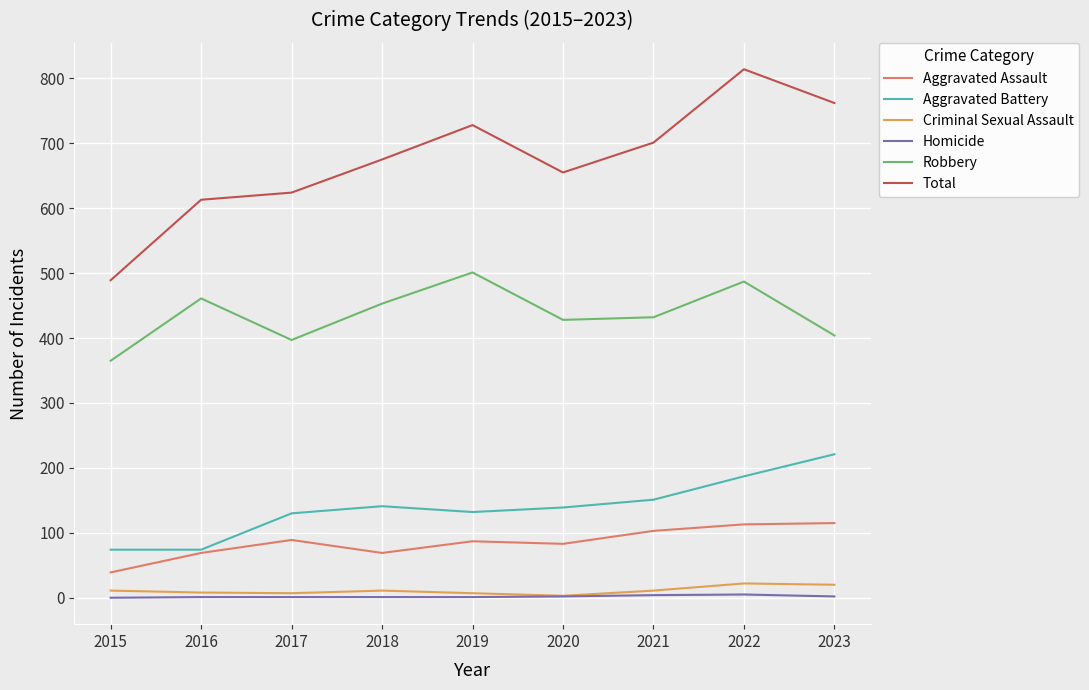

Does the chart have visible grid lines?

Yes